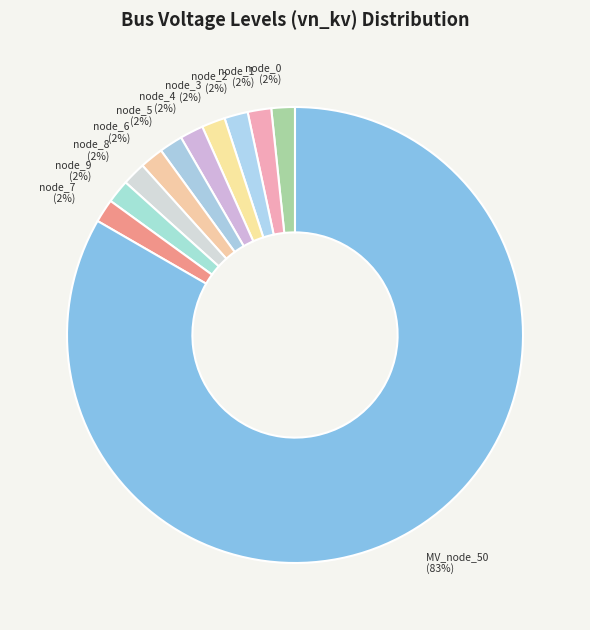

Does MV_node_50 (83%) represent more than half of the total?

Yes